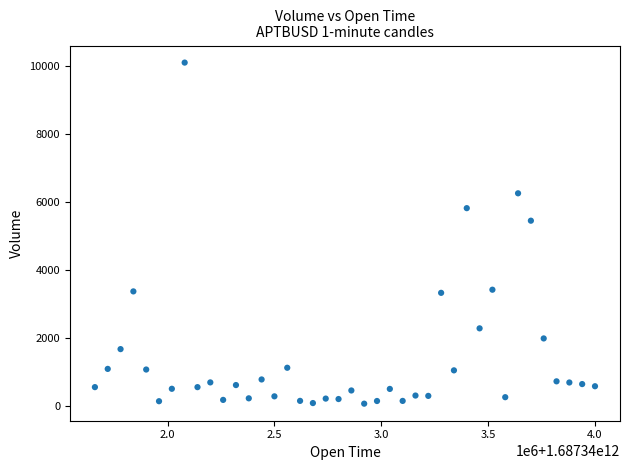

What Y value in the scatter plot is closest to 5075?

5440.8